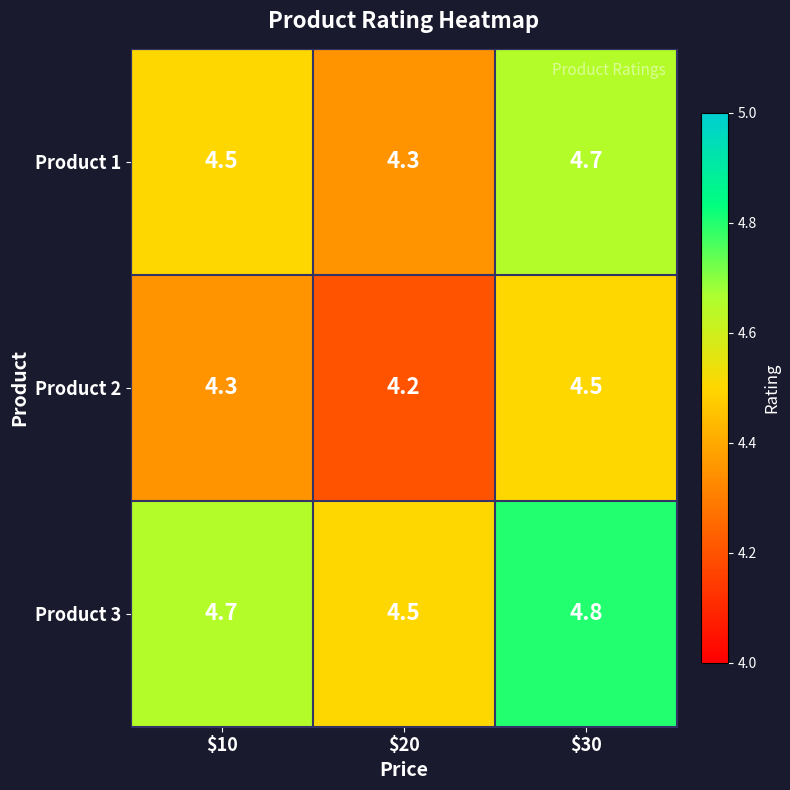

Which category has the lowest value in the Product 2 series?

$20